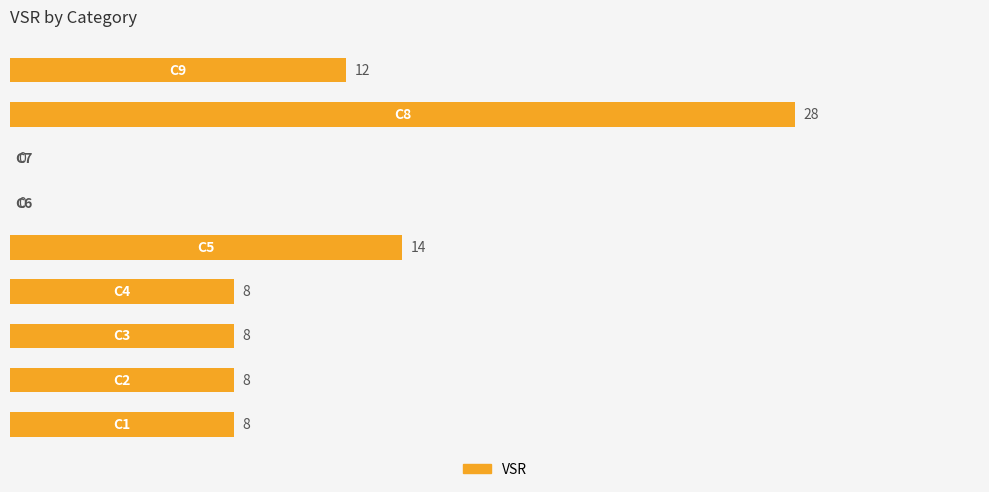

What is the greatest value displayed?

28